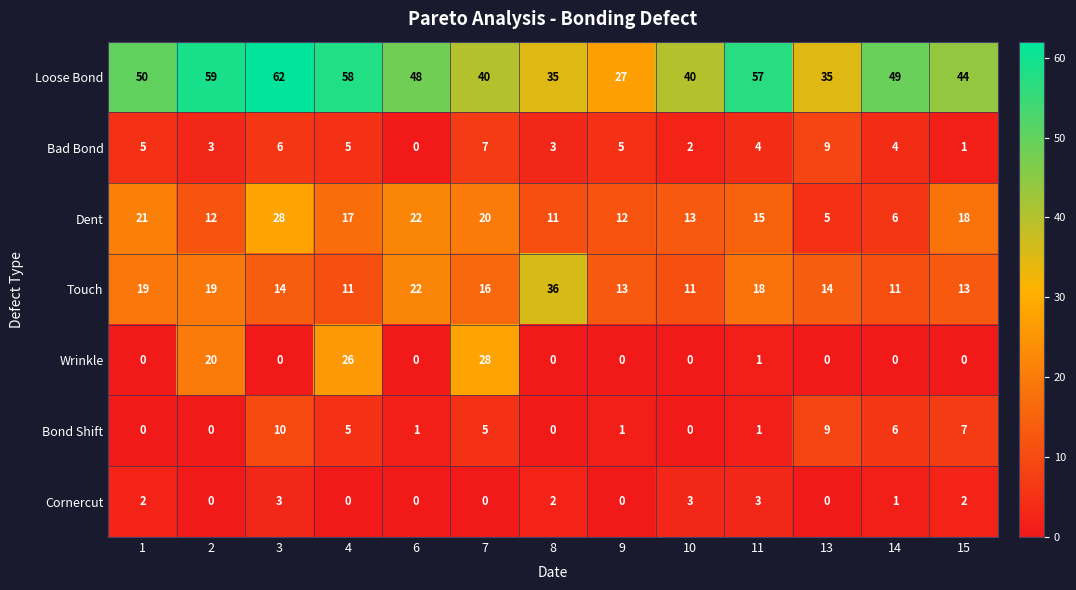

Rank the series at 15 from lowest to highest value.

Wrinkle, Bad Bond, Cornercut, Bond Shift, Touch, Dent, Loose Bond